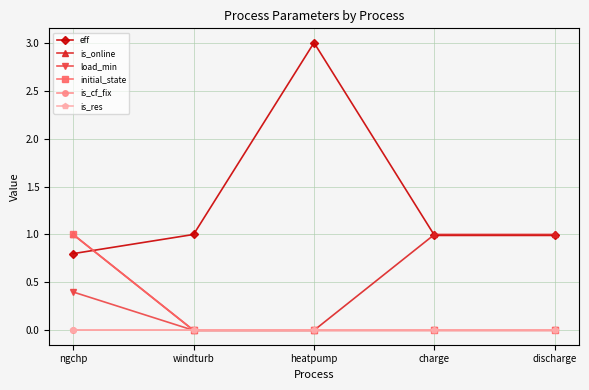

Is this an area chart (filled region under the line)?

No